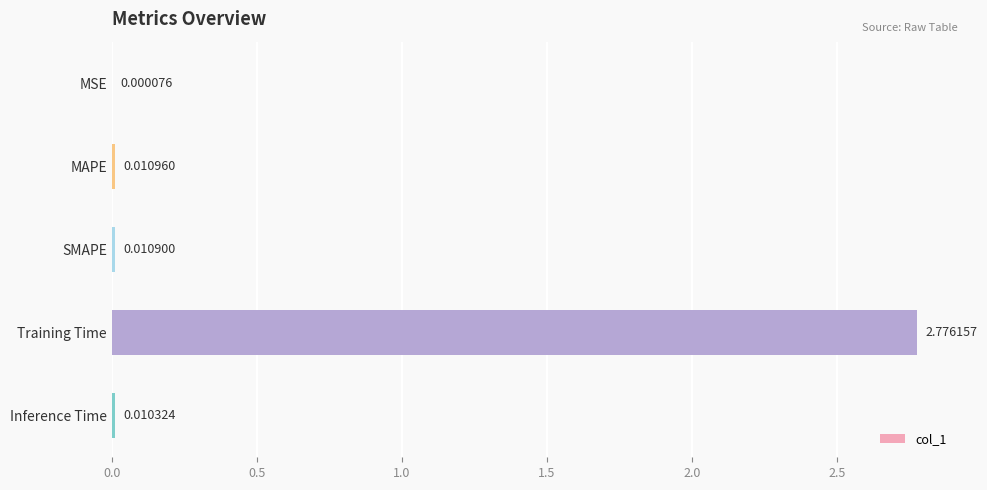

Which label corresponds to the largest value in the chart?

Training Time